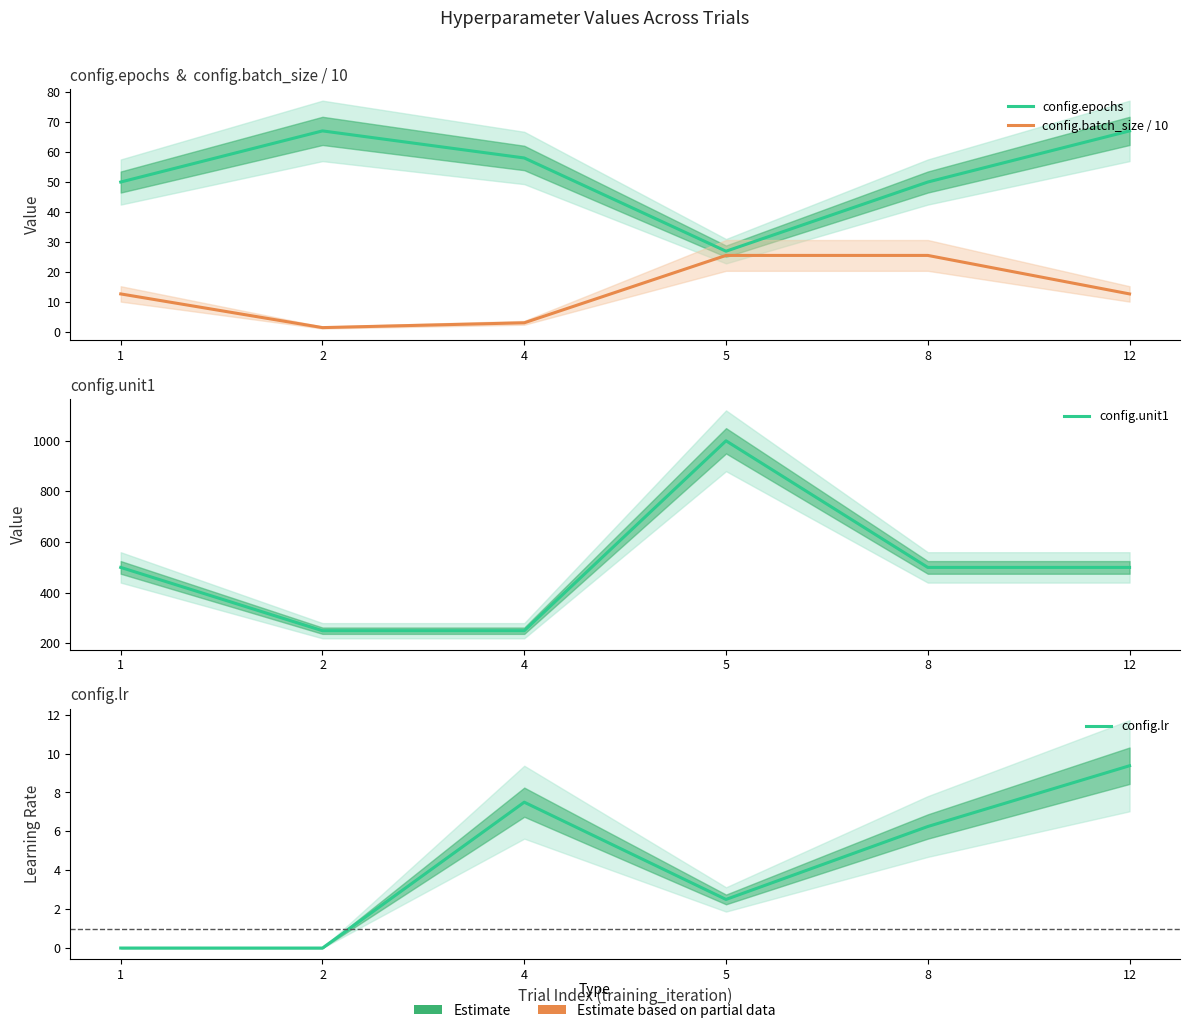

True or false: config.batch_size / 10 and config.epochs cross at least once.

False